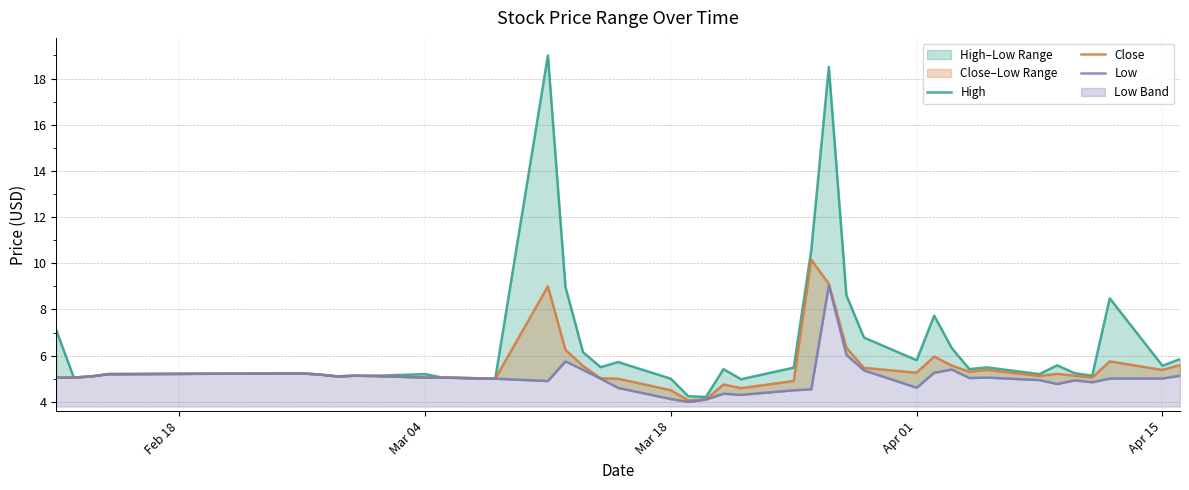

The Low series shows 9.5 at 15. True or false?

False